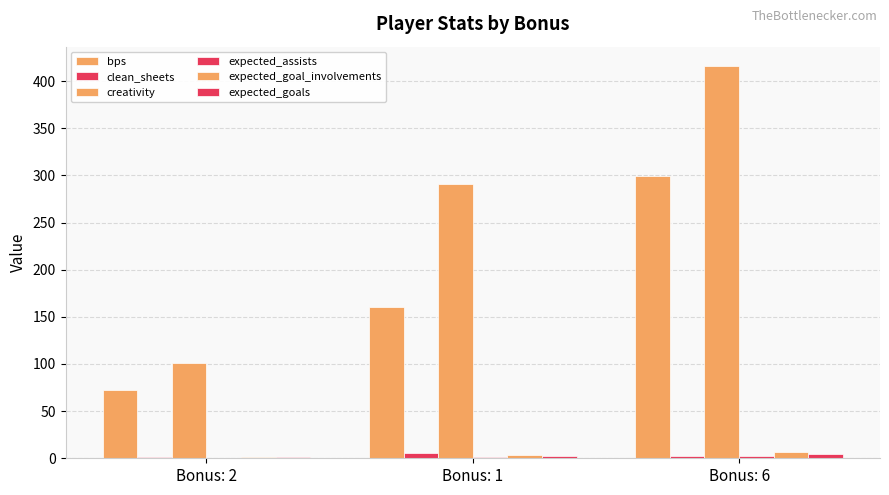

What is the highest value of the bps series?

299.0